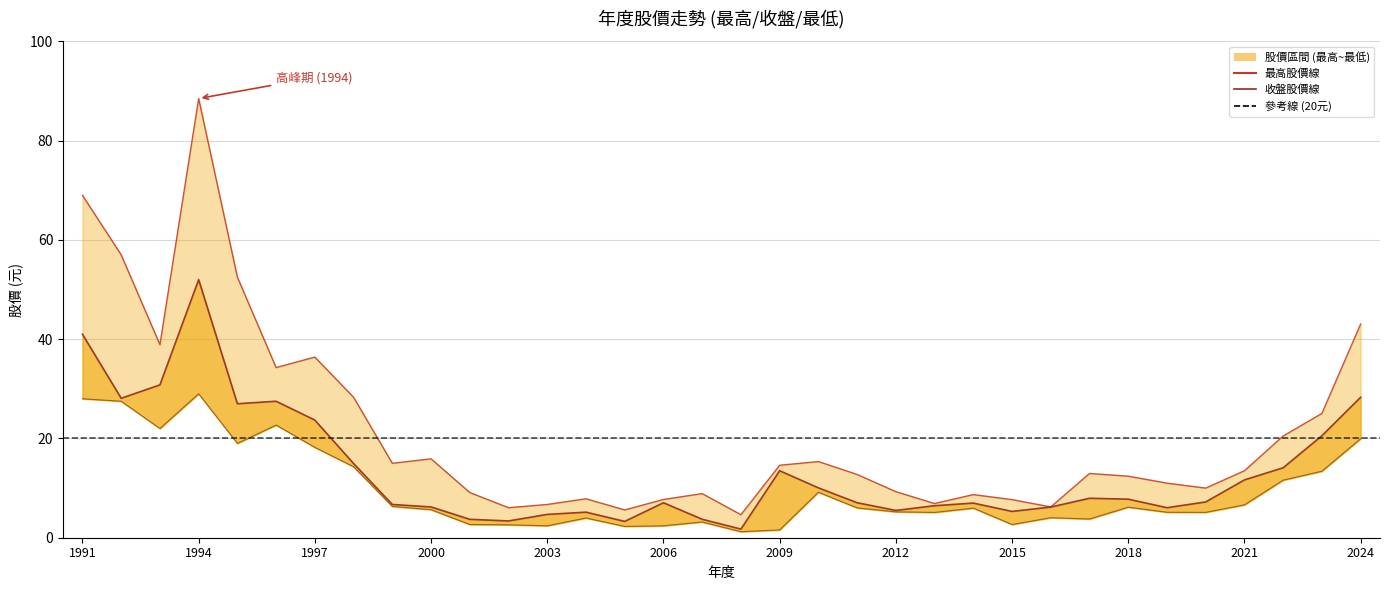

Reading right to left, list all the values displayed in this chart.

最高股價線: 43.0	25.1	20.5	13.5	10.0	11.0	12.4	12.9	6.2	7.7	8.7	6.9	9.3	12.8	15.3	14.6	4.6	8.9	7.7	5.6	7.8	6.7	6.0	9.1	15.9	15.0	28.3	36.4	34.3	52.5	88.5	38.9	57.0	69.0
收盤股價線: 28.3	20.6	14.1	11.7	7.2	6.0	7.8	8.0	6.2	5.3	7.0	6.5	5.5	7.0	10.1	13.5	1.7	3.7	7.0	3.3	5.2	4.7	3.4	3.7	6.2	6.7	14.9	23.7	27.5	27.0	52.0	30.8	28.1	41.0
最低股價線: 19.9	13.4	11.6	6.6	5.1	5.1	6.2	3.8	4.0	2.7	6.0	5.1	5.2	6.0	9.2	1.6	1.2	3.2	2.4	2.3	4.0	2.4	2.6	2.7	5.7	6.3	14.3	18.2	22.7	19.0	29.0	22.0	27.5	28.0